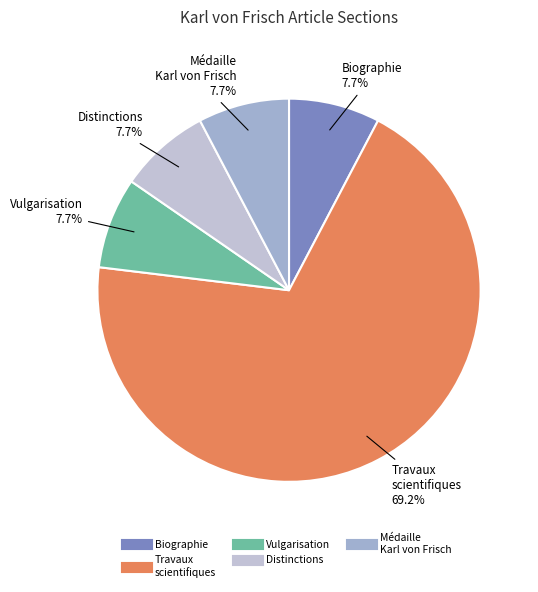

Count the number of slices in the pie.

5